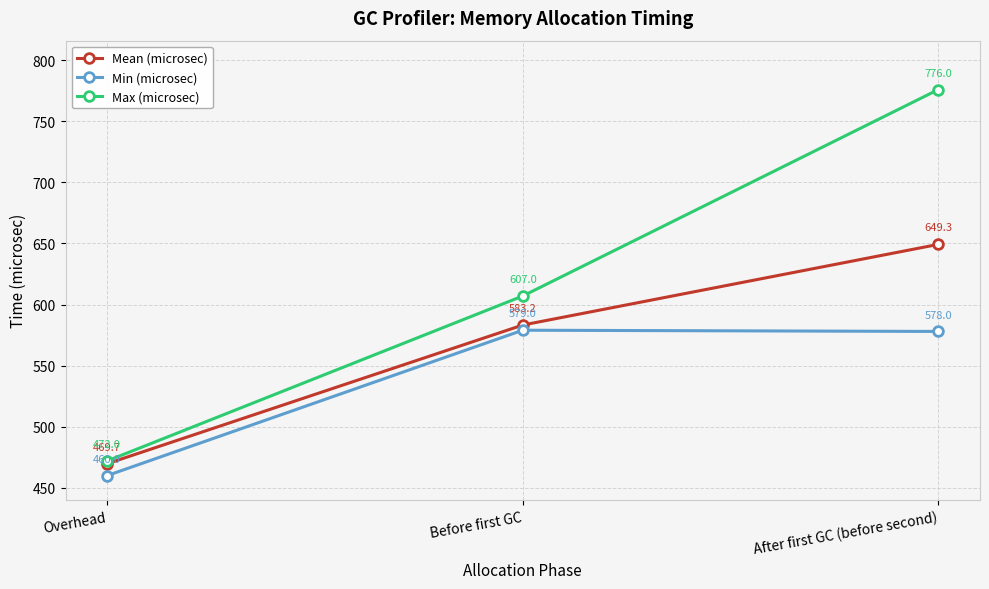

What is the label of the 3rd point from the left?

After first GC (before second)